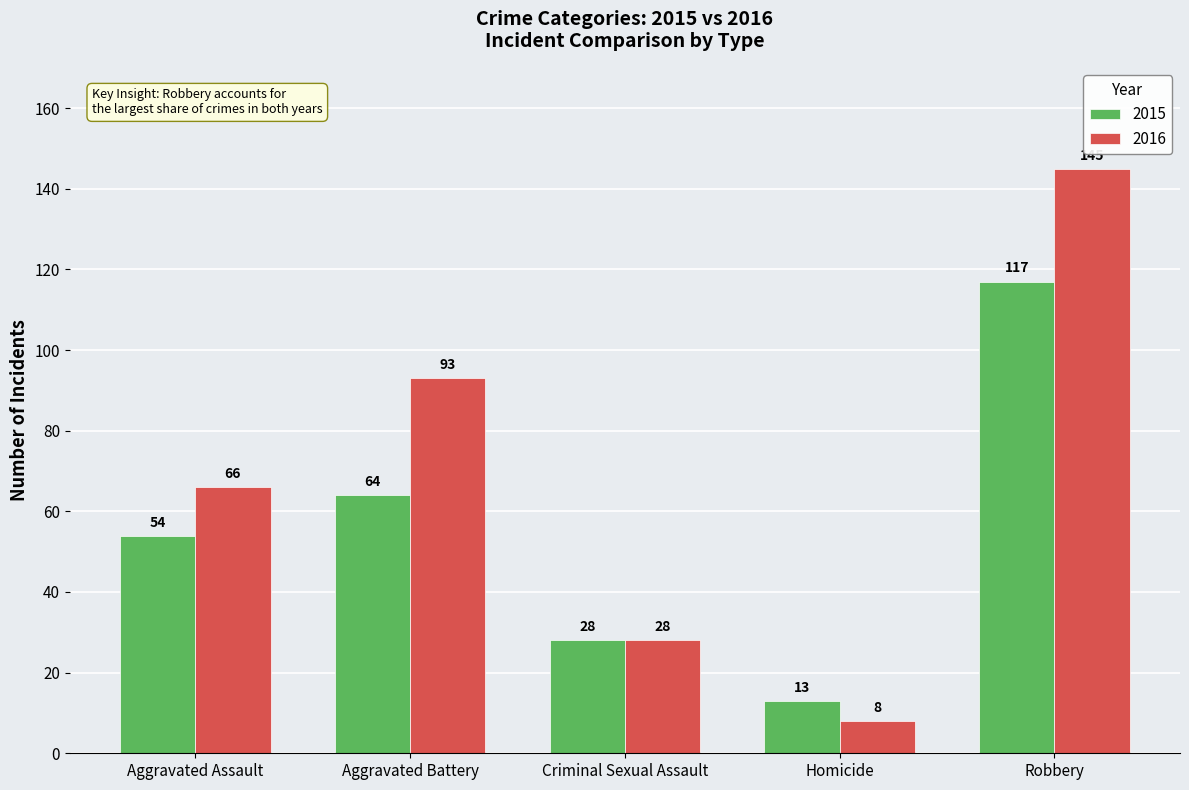

What value does the 2016 series have at Homicide?

8